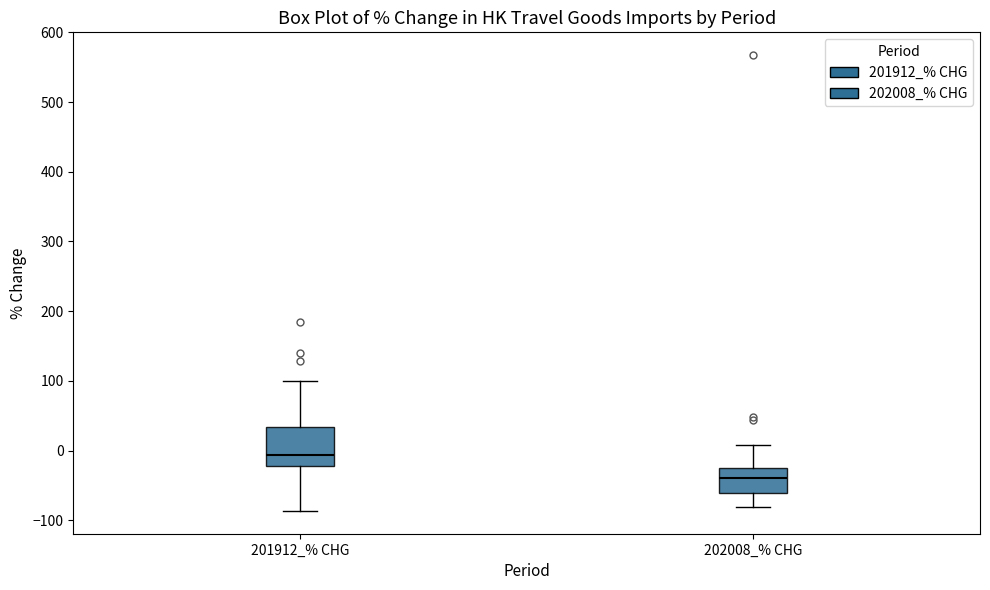

Which box's median line is the highest?

201912_% CHG